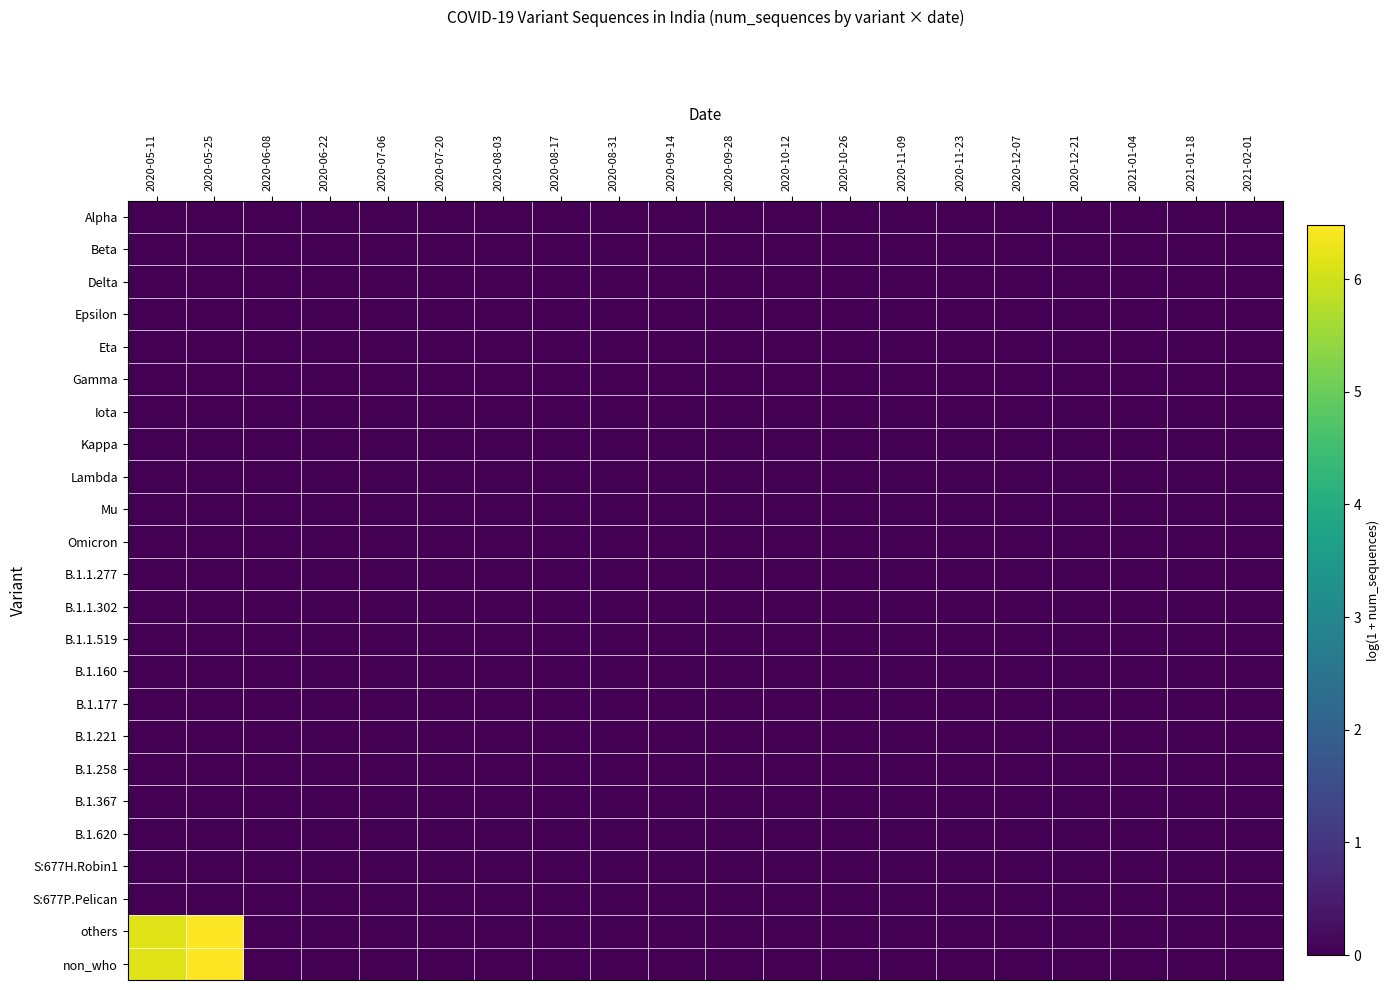

What is the maximum value shown in the chart?

6.5